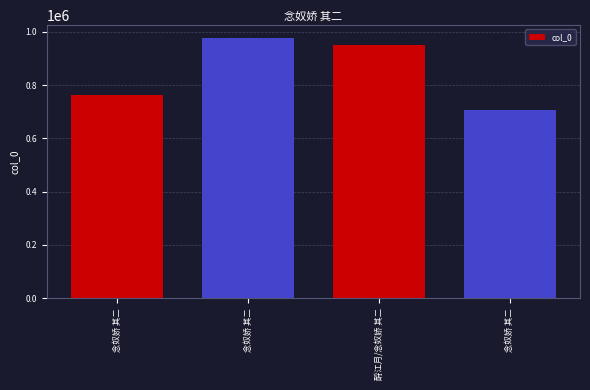

True or false: the data shows 976791 at 念奴娇 其二.

True